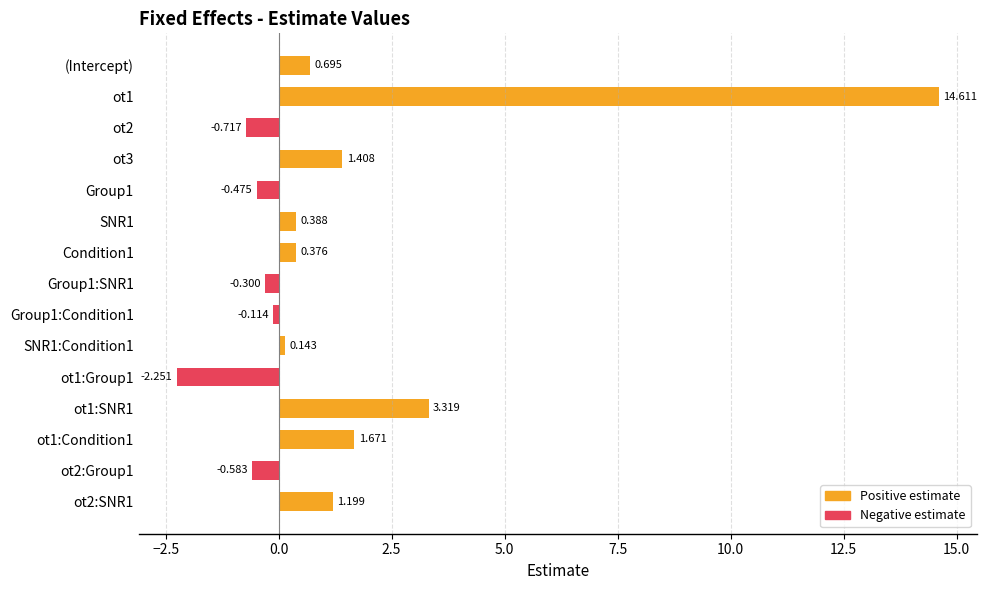

At which category does the chart reach its minimum across all series?

ot1:Group1